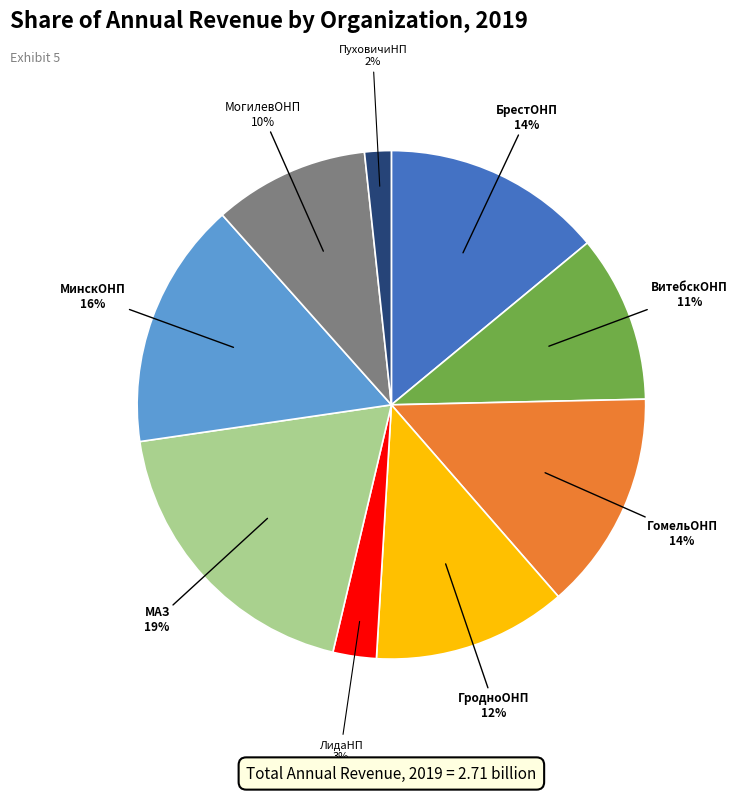

Which category has the biggest portion of the pie?

МАЗ